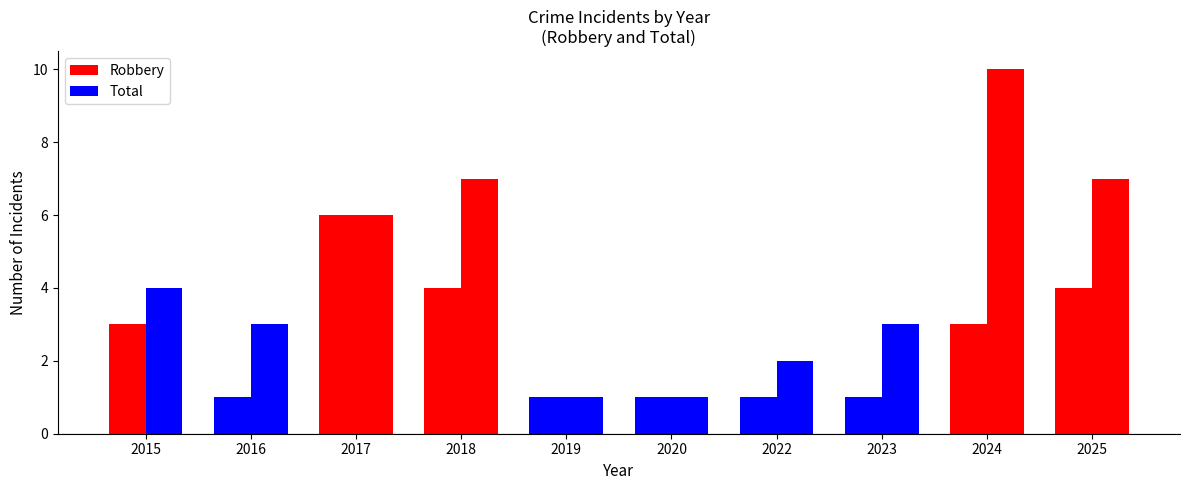

Which series has the largest range (max minus min)?

Total